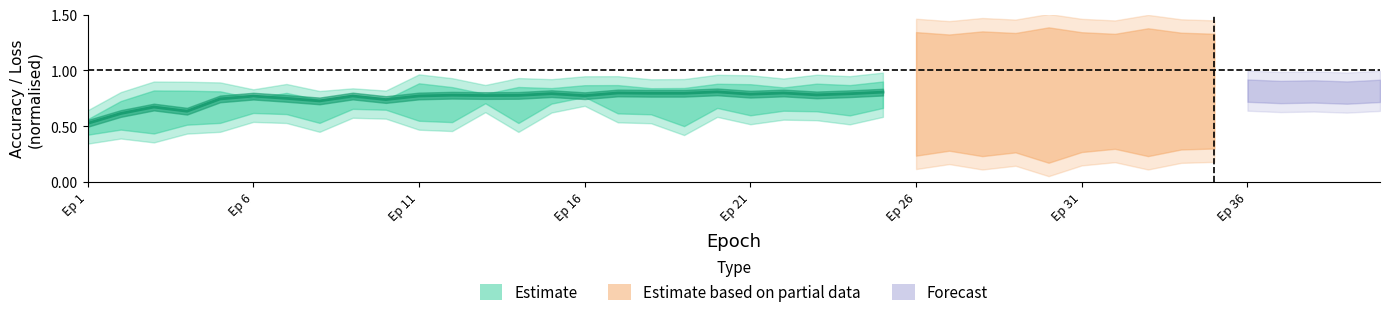

The chart shows a value of 0.2 at Ep 6. True or false?

False